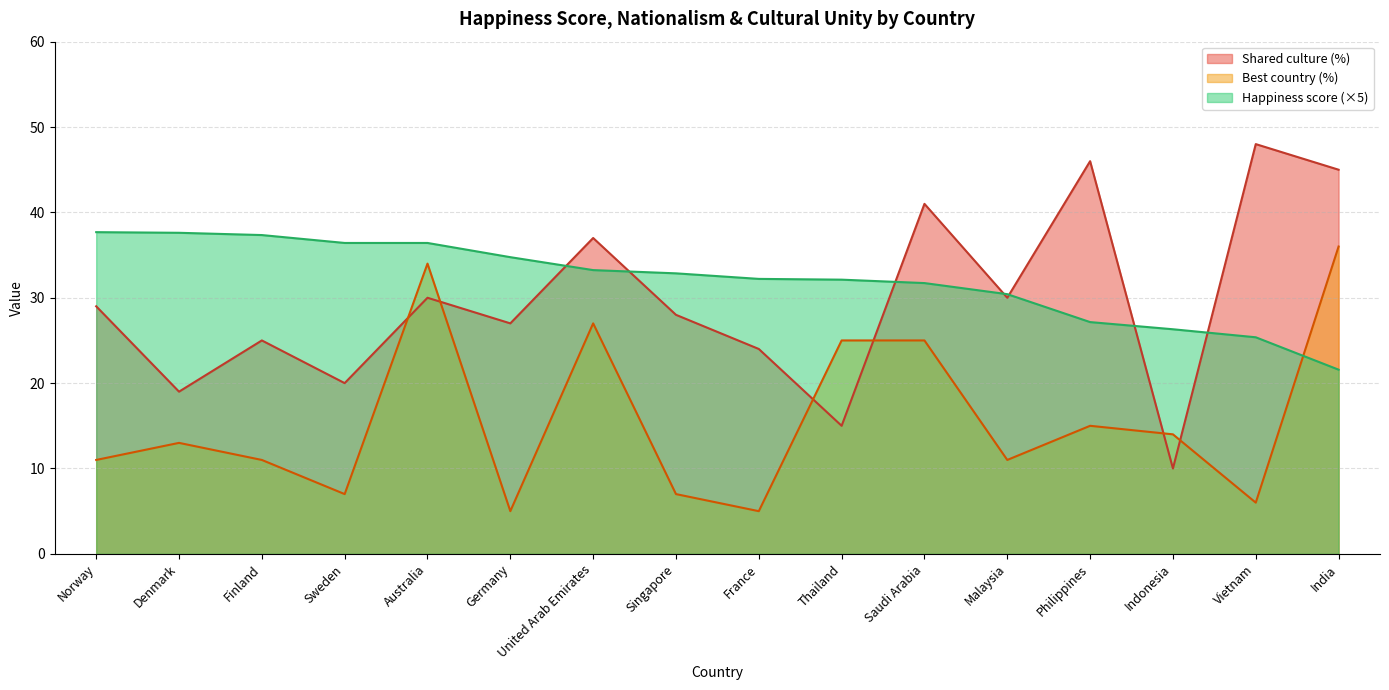

Which series has the largest total across all categories?

Happiness score (×5)